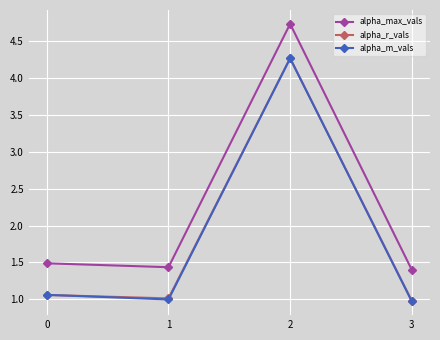

What is the lowest value of the alpha_m_vals series?

1.0